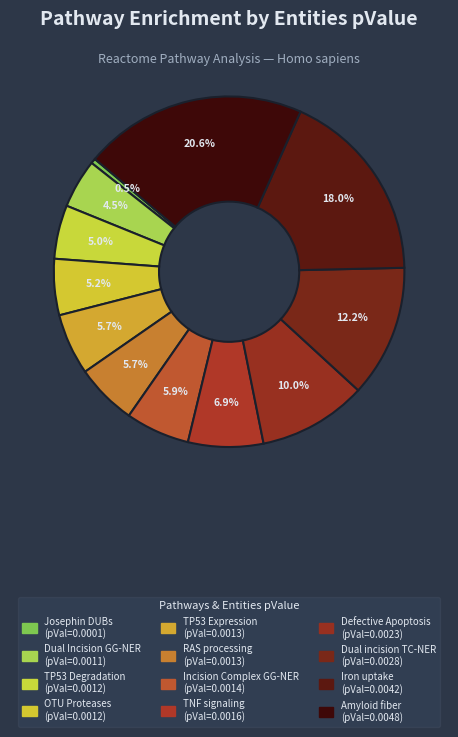

Count the number of slices in the pie.

12